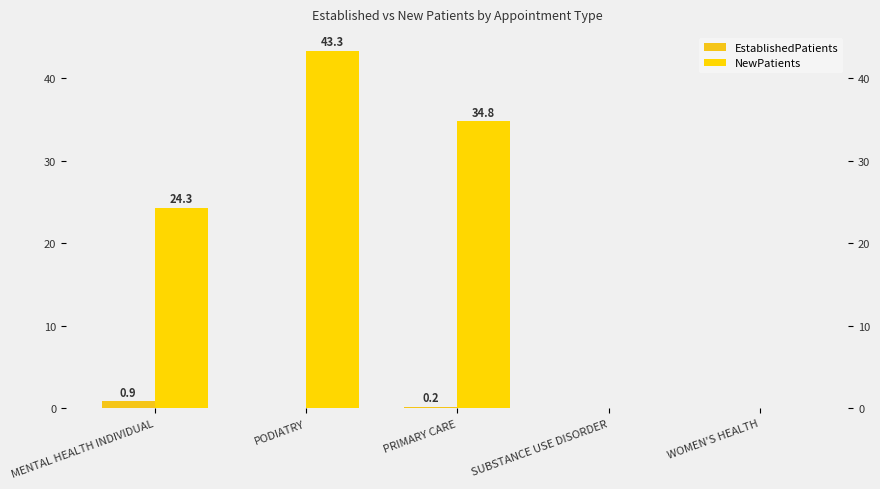

What is the total value across all series at PRIMARY CARE?

35.0